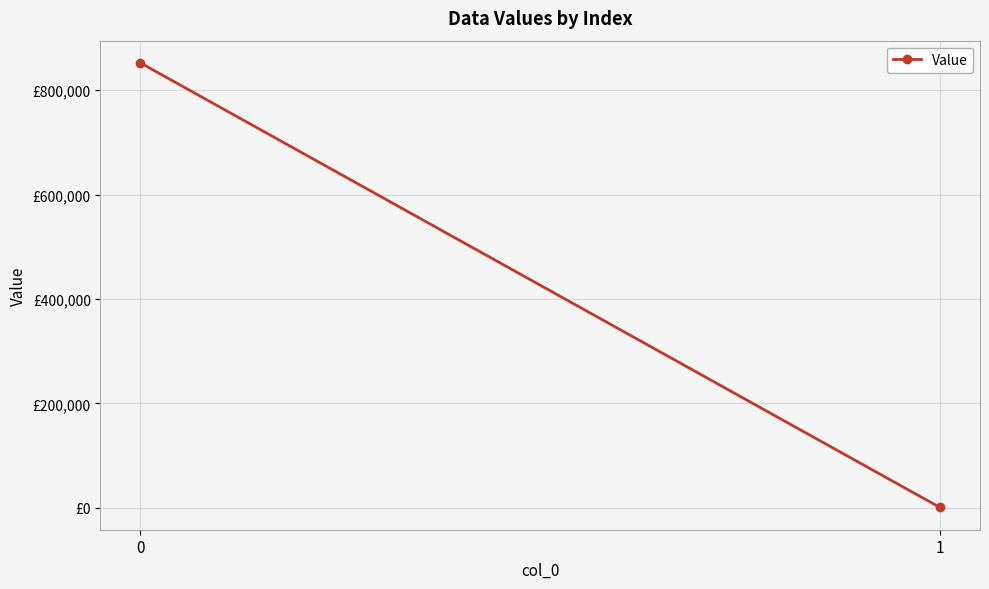

What is the minimum value shown in the chart?

433.6